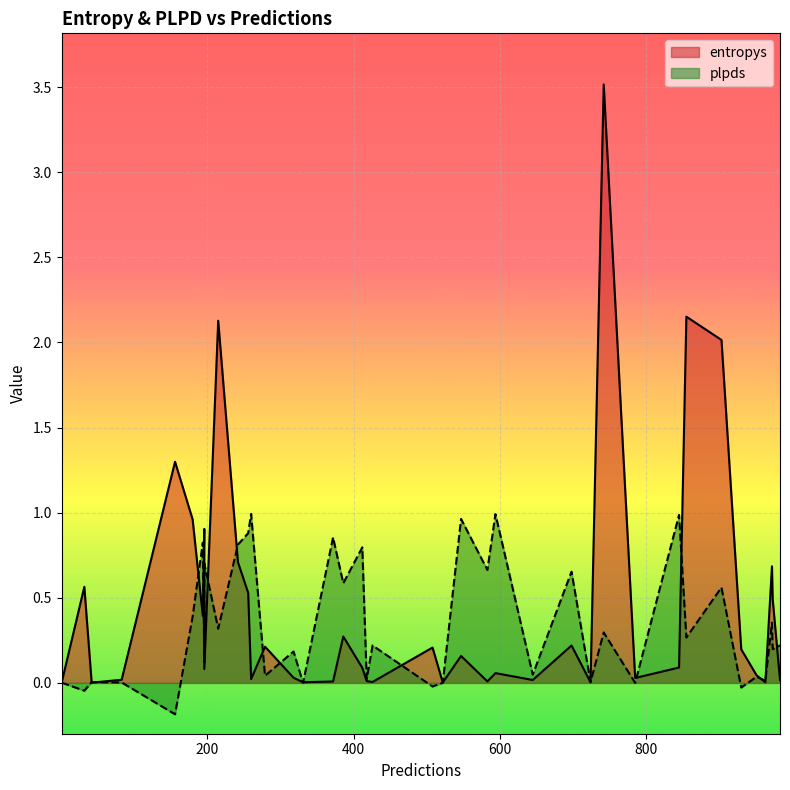

Which series has the widest spread of values?

entropys